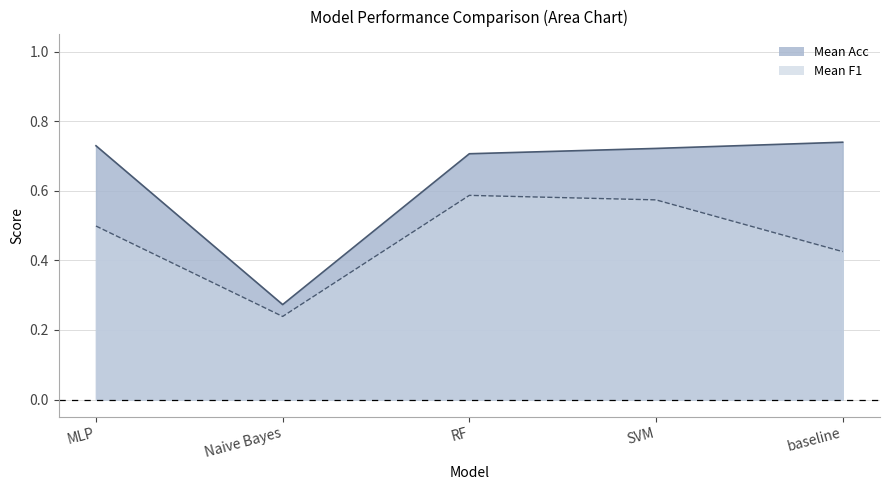

Reading left to right, list all the values displayed in this chart.

Mean Acc: MLP=0.7	Naive Bayes=0.3	RF=0.7	SVM=0.7	baseline=0.7
Mean F1: MLP=0.5	Naive Bayes=0.2	RF=0.6	SVM=0.6	baseline=0.4